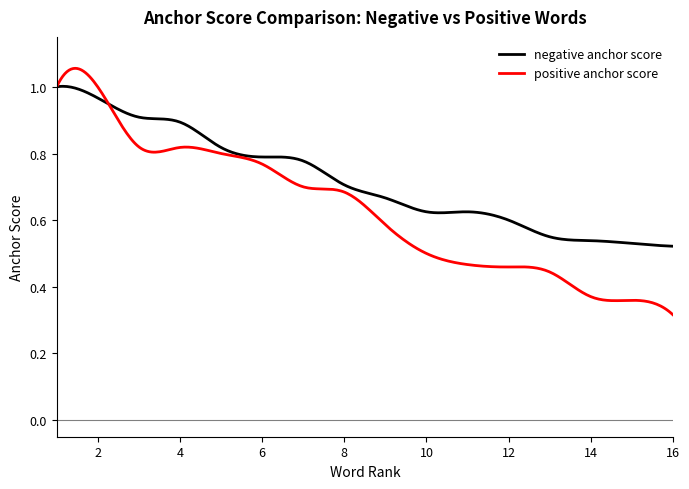

Rank the series by their maximum value, from lowest to highest.

negative anchor score, positive anchor score